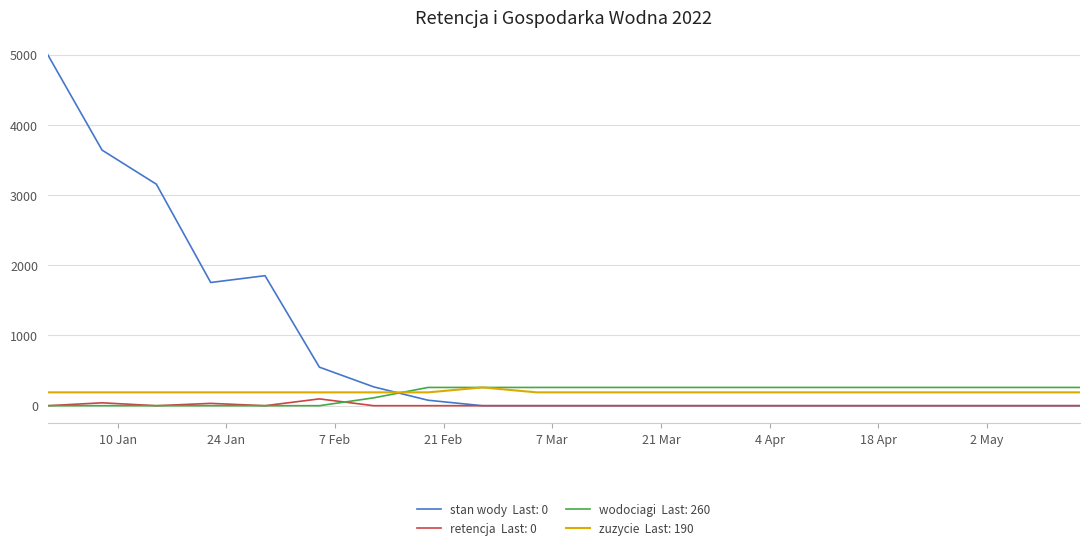

What is the greatest value displayed?

5000